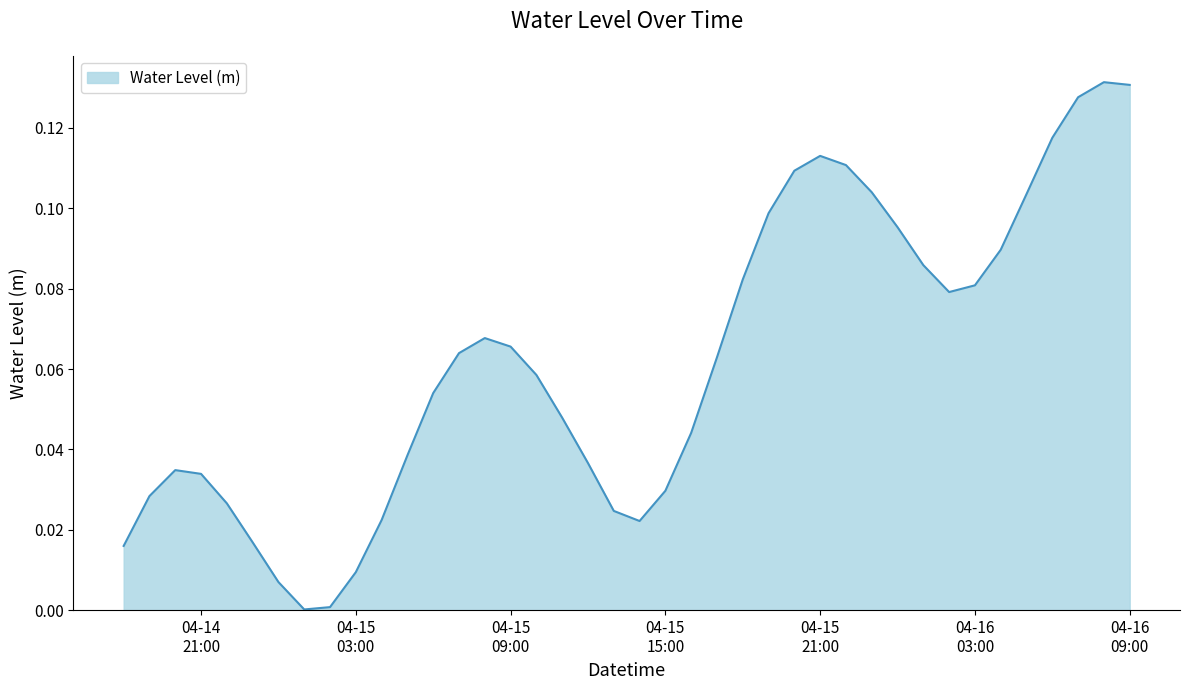

What is the maximum value shown in the chart?

0.1